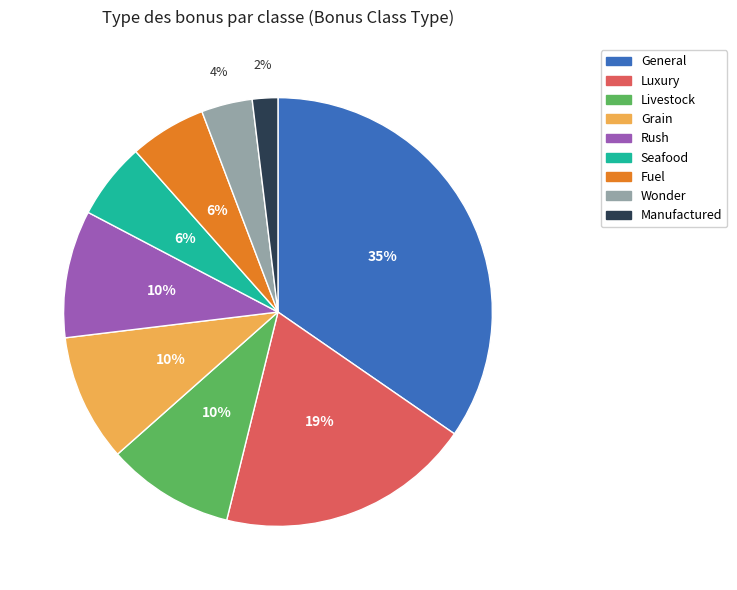

Count the number of slices in the pie.

9